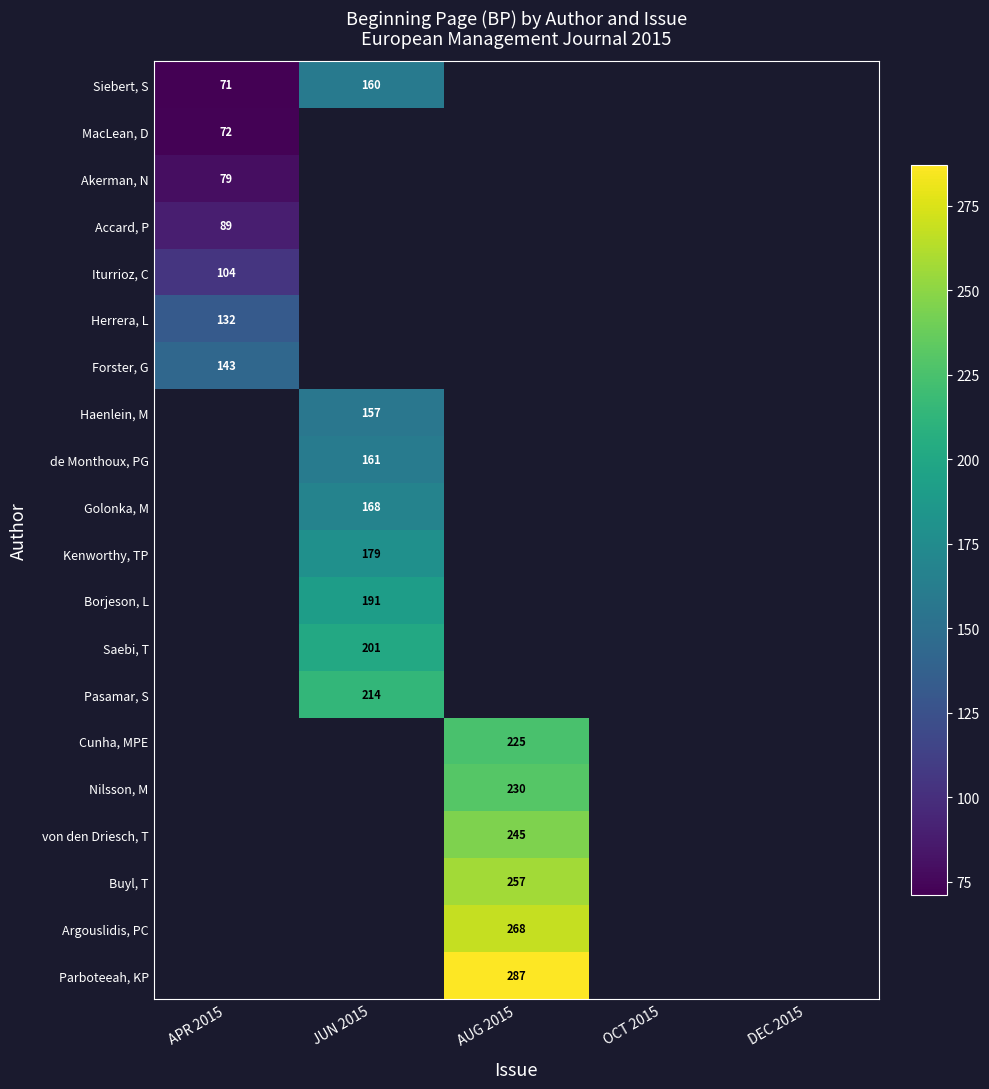

Is it true that Haenlein, M equals 40 at JUN 2015?

False